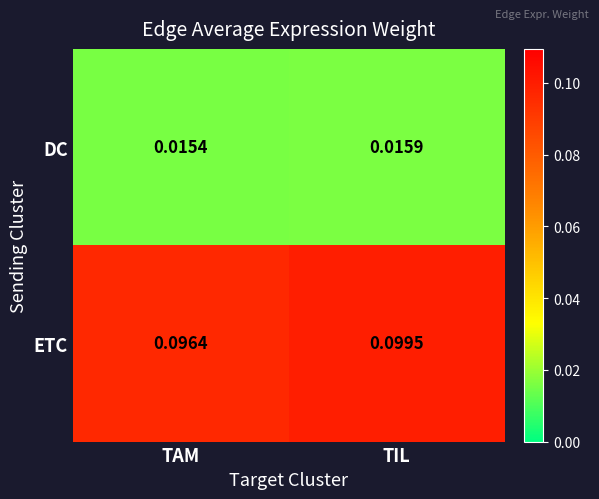

List the series in order of their overall mean, lowest first.

DC, ETC